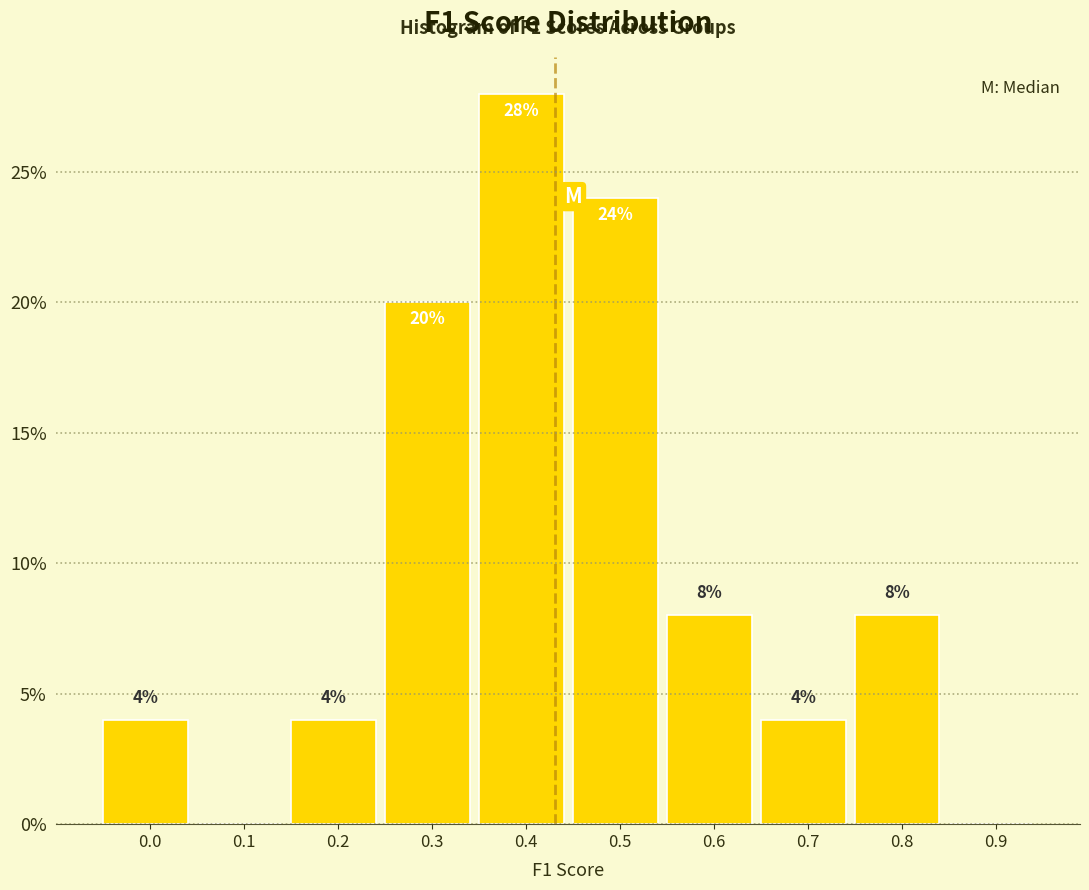

Reading left to right, transcribe all the data shown in this chart.

0.0=4.0	0.1=0.0	0.2=4.0	0.3=20.0	0.4=28.0	0.5=24.0	0.6=8.0	0.7=4.0	0.8=8.0	0.9=0.0